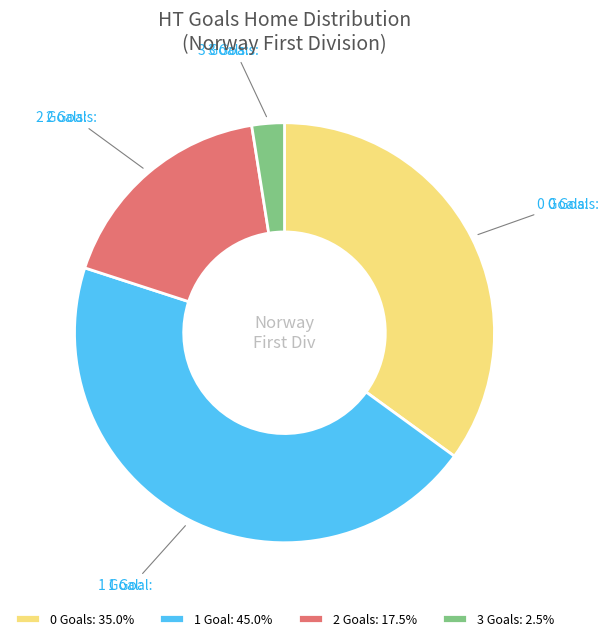

How many segments does this pie chart have?

4